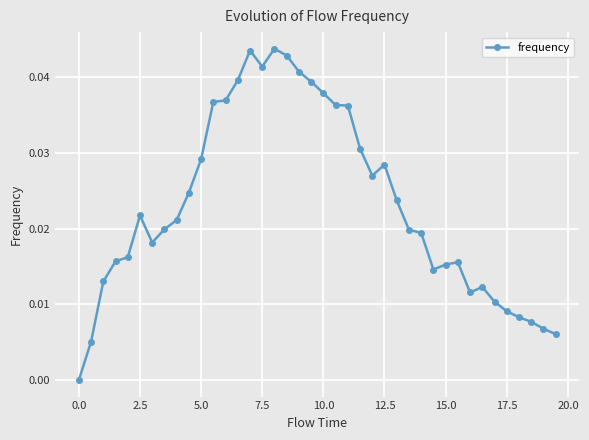

True or false: there are more than 1 points higher than both neighbors.

True